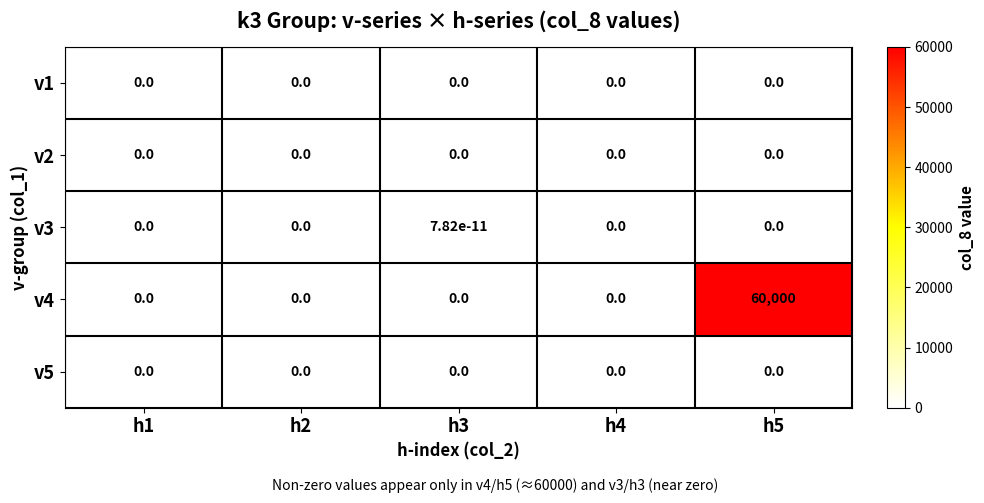

What is the average value of the v4 series?

12000.0